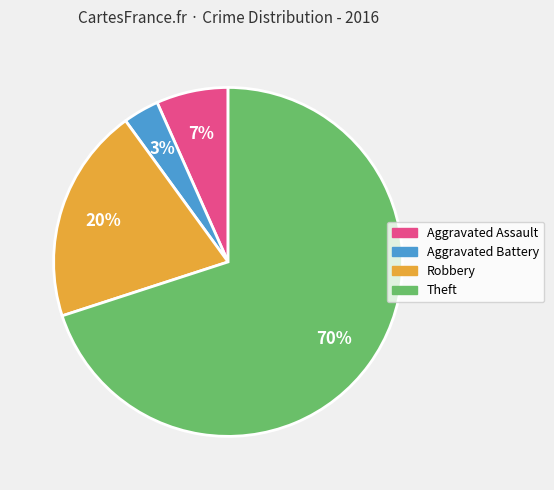

Combined, do Theft and Aggravated Assault account for over 50%?

Yes